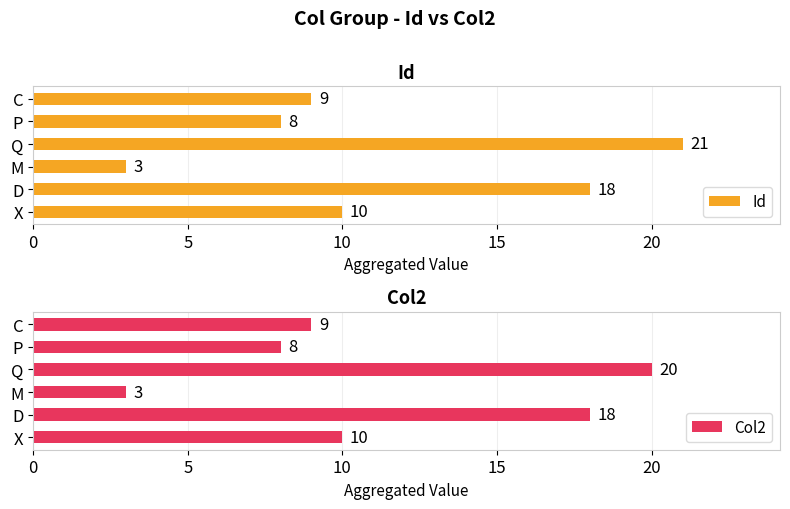

How many data points does each series have?

6